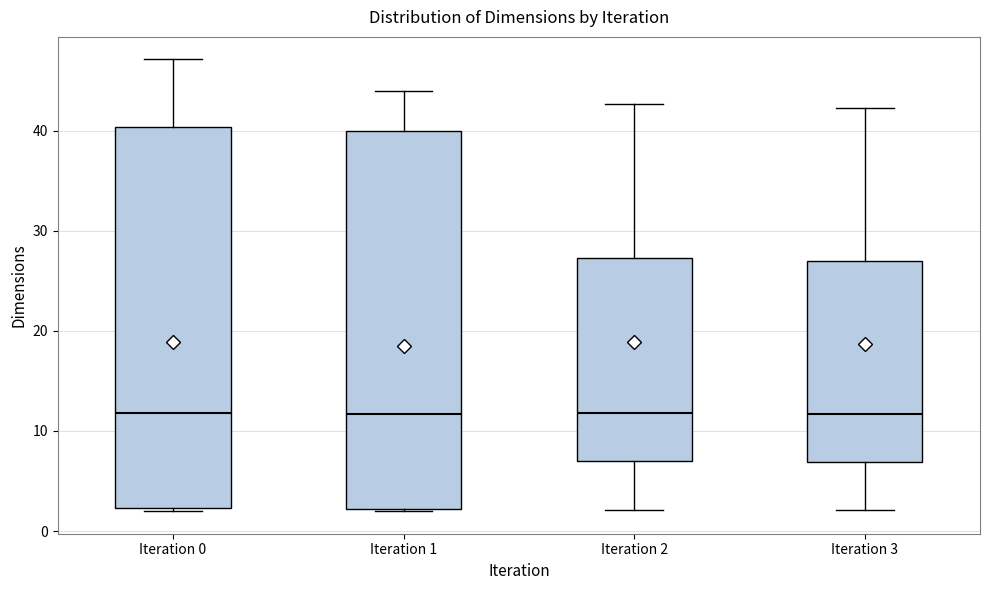

Where does the median line of the box for Iteration 3 sit on the y-axis? The values are not printed on the chart, so give them approximately, as read against the axis.

12